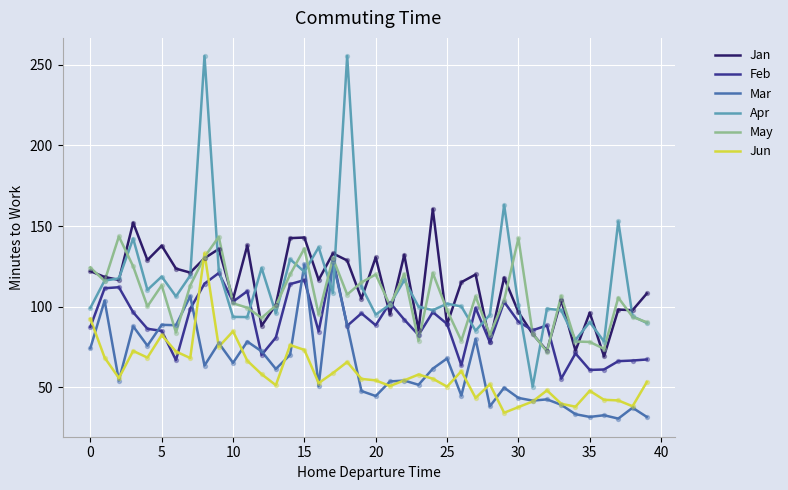

Which series has the widest spread of values?

Apr